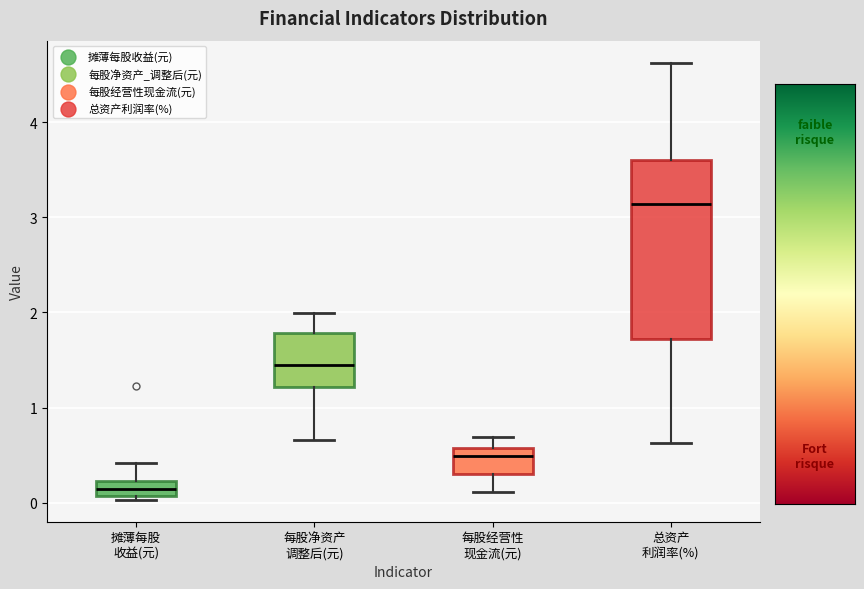

Reading left to right, read every box against the y-axis: the position of its median line, the range the box covers, and the ends of its whiskers. The values are not printed on the chart, so give them approximately, as read against the axis.

摊薄每股 收益(元): median 0.1 (inside the box), box 0.1 to 0.2, whiskers 0.0 to 0.4
每股净资产 调整后(元): median 1.4, box 1.2 to 1.8, whiskers 0.7 to 2.0
每股经营性 现金流(元): median 0.5, box 0.3 to 0.6, whiskers 0.1 to 0.7
总资产 利润率(%): median 3.1, box 1.7 to 3.6, whiskers 0.6 to 4.6